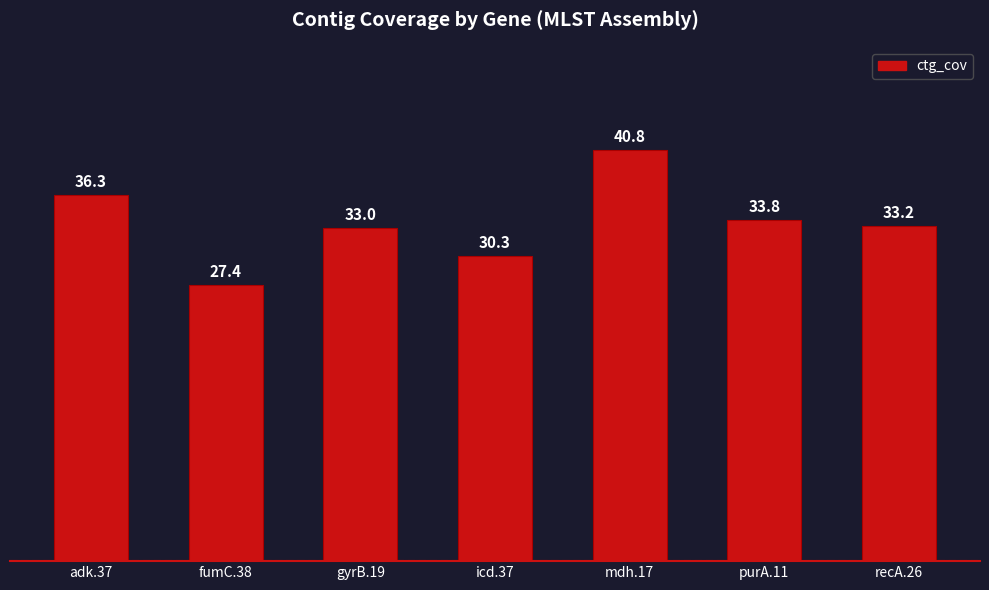

Which has a higher value, gyrB.19 or recA.26?

recA.26